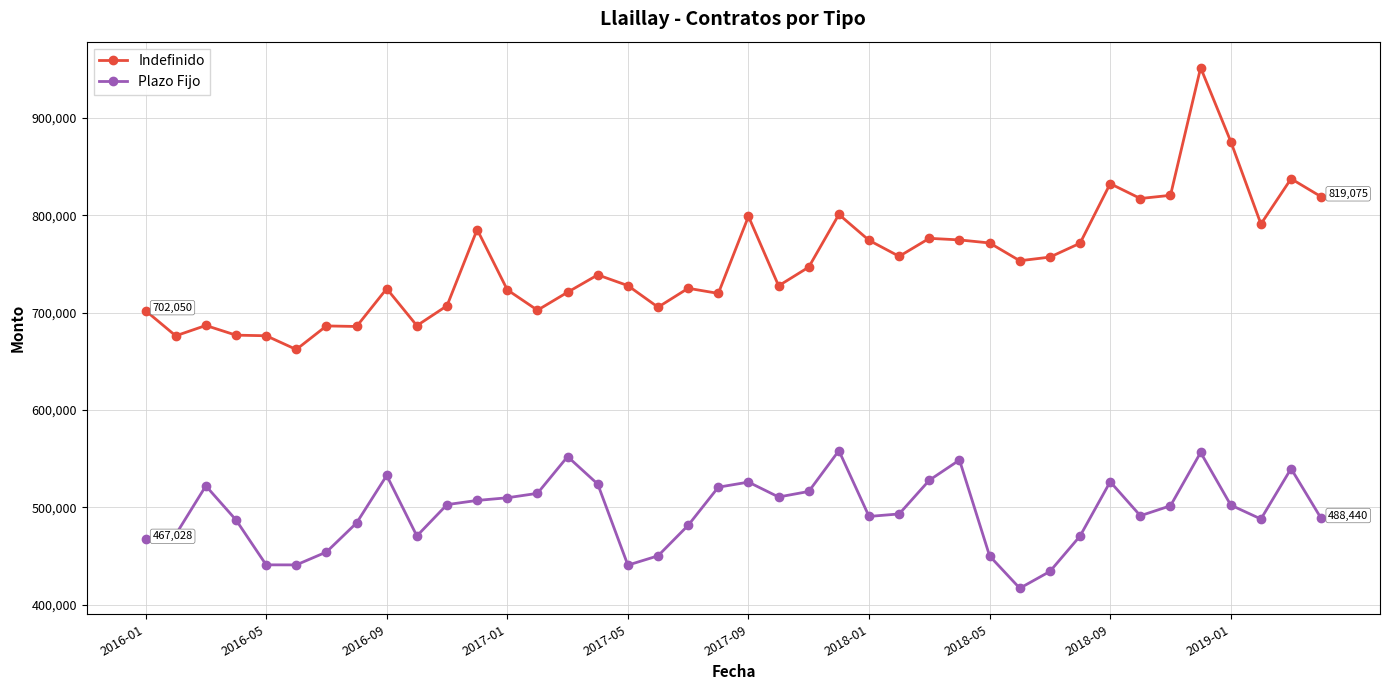

List the series in order of their peak value, lowest first.

Plazo Fijo, Indefinido